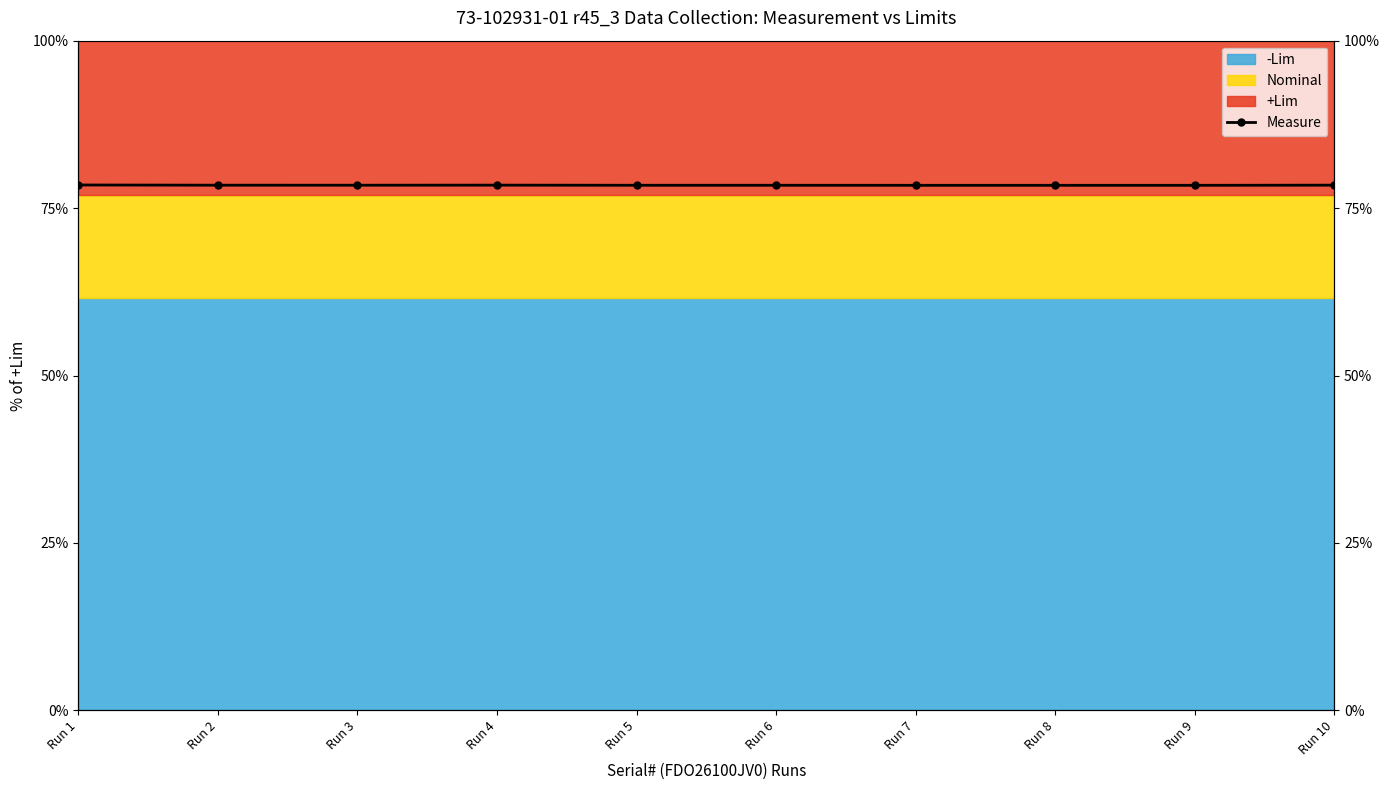

Reading left to right, what are all the values shown in this chart?

Run 1=78.5	Run 2=78.4	Run 3=78.4	Run 4=78.4	Run 5=78.4	Run 6=78.4	Run 7=78.4	Run 8=78.4	Run 9=78.4	Run 10=78.4